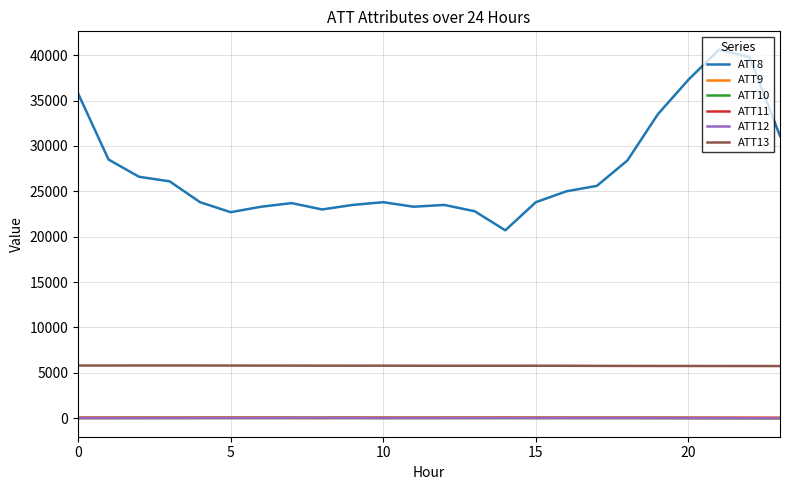

Which series has the largest total across all categories?

ATT8